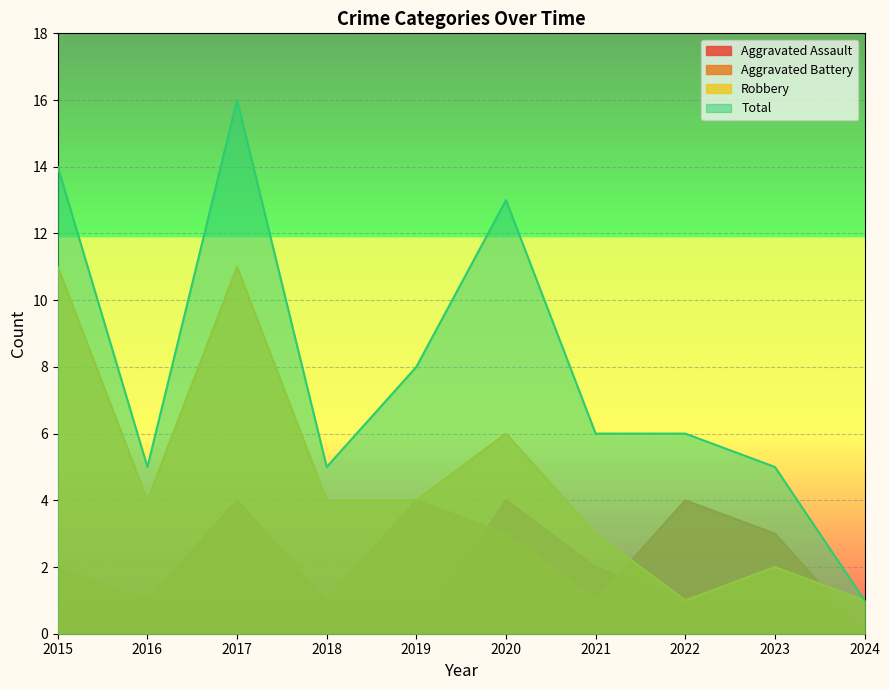

Reading left to right, extract all data points from this chart.

Aggravated Assault: 2015=0	2016=0	2017=1	2018=0	2019=0	2020=4	2021=2	2022=1	2023=0	2024=0
Aggravated Battery: 2015=2	2016=1	2017=4	2018=1	2019=4	2020=3	2021=1	2022=4	2023=3	2024=0
Robbery: 2015=11	2016=4	2017=11	2018=4	2019=4	2020=6	2021=3	2022=1	2023=2	2024=1
Total: 2015=14	2016=5	2017=16	2018=5	2019=8	2020=13	2021=6	2022=6	2023=5	2024=1